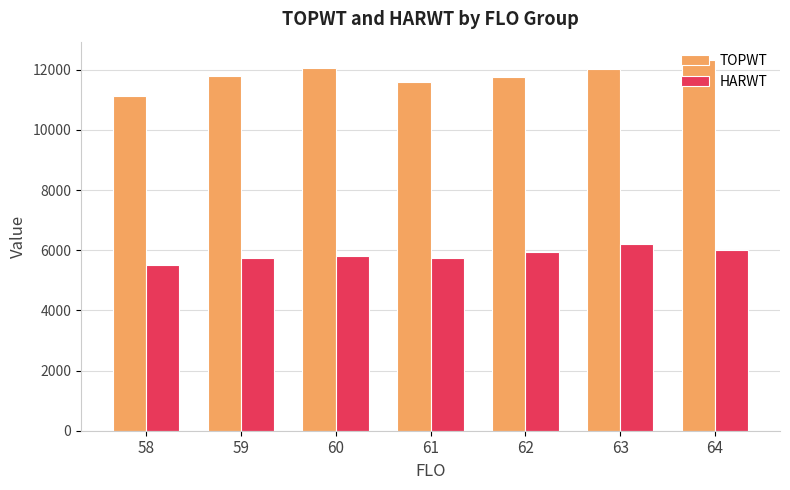

What is the highest value of the TOPWT series?

12319.0